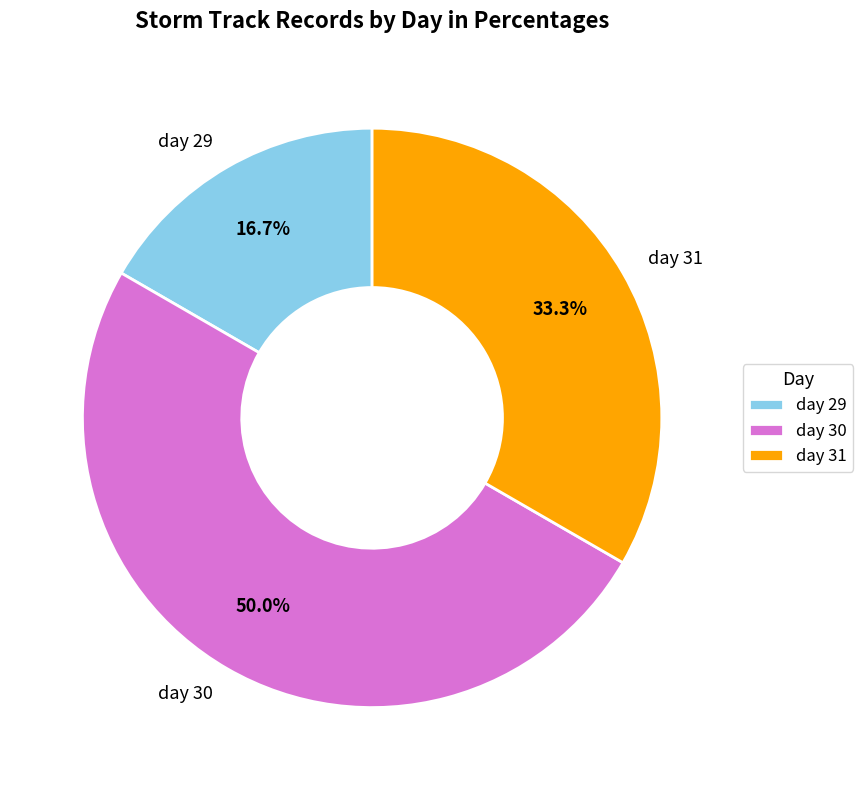

What portion of the pie excludes day 31?

66.7%